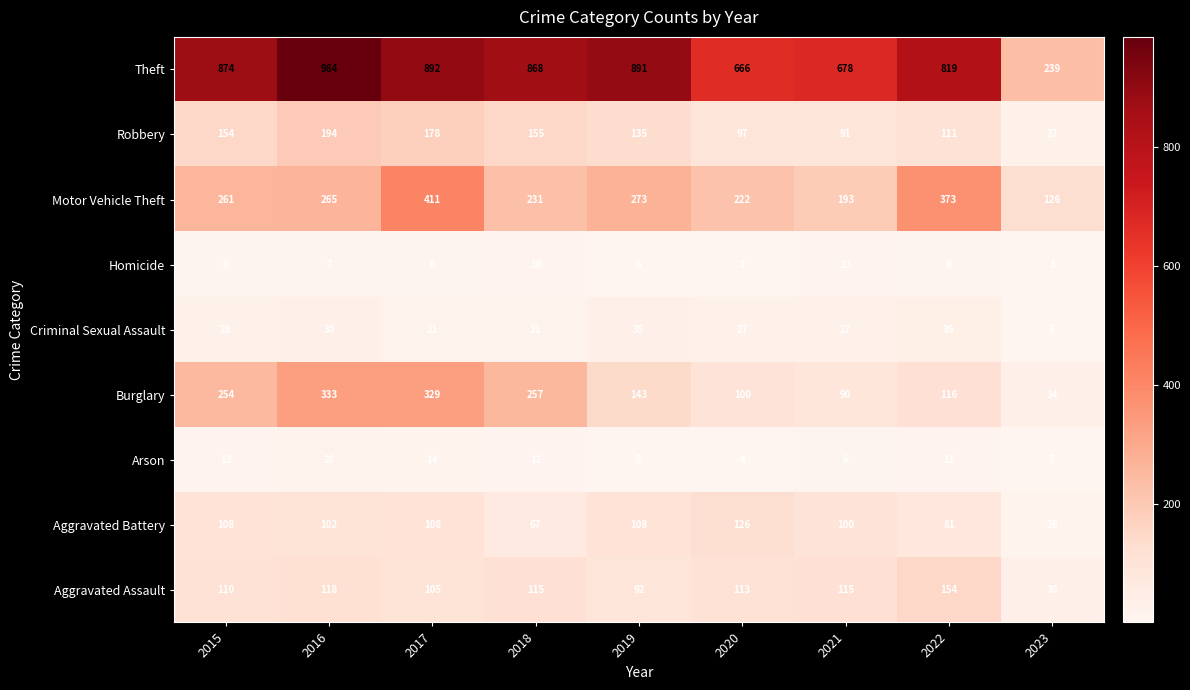

What is the spread (max minus min) of values at 2016?

977